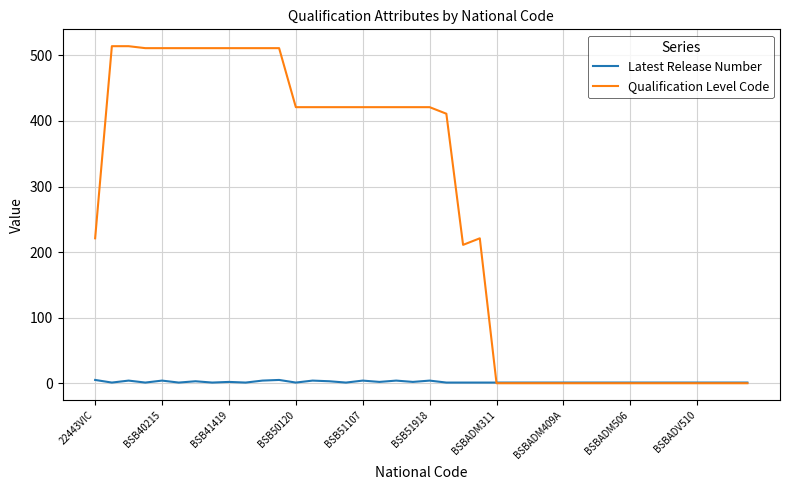

What is the average value of the Qualification Level Code series?

262